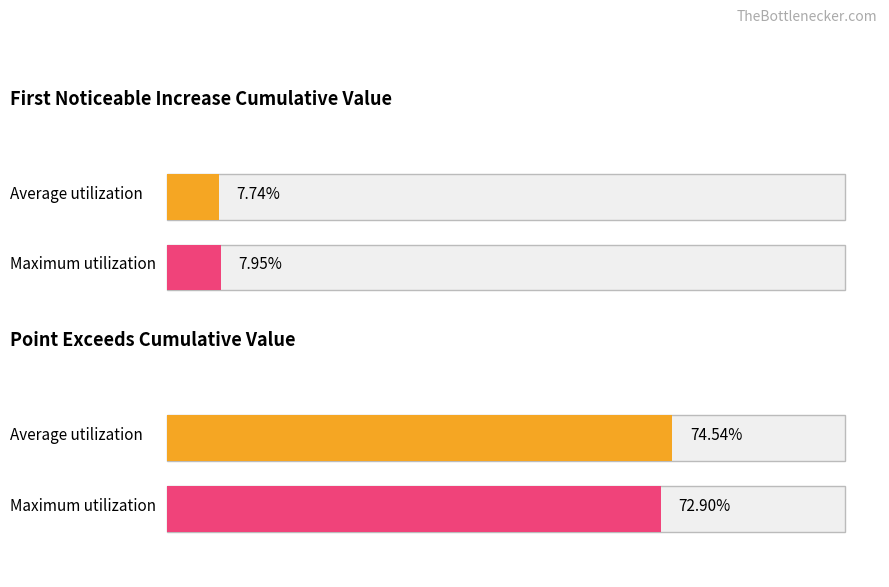

True or false: Point_Exceeds_Cumulative_Value has a value of 1.1 at segment 1.

False